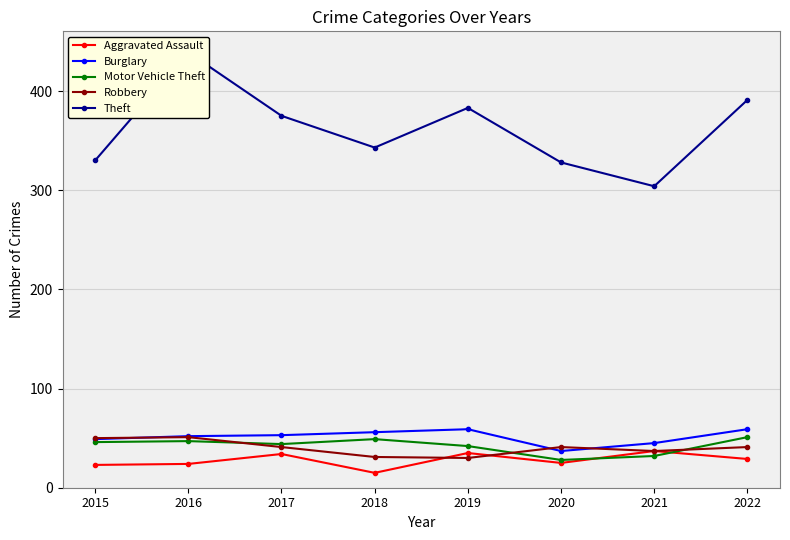

How many lines are shown in the chart?

5